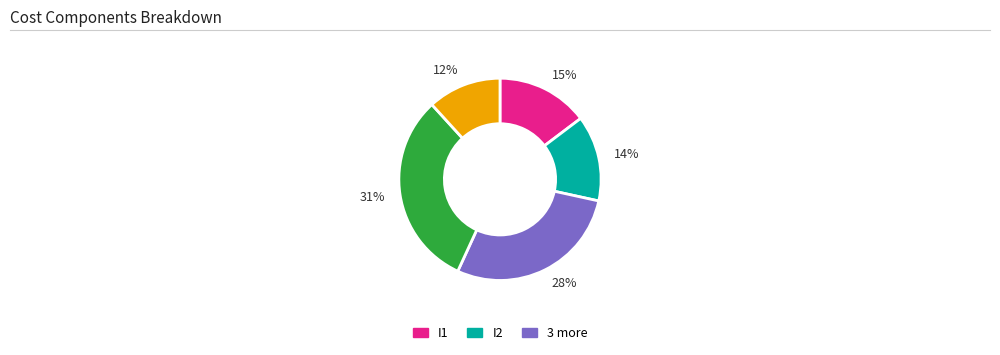

Is there a majority slice in this chart?

No